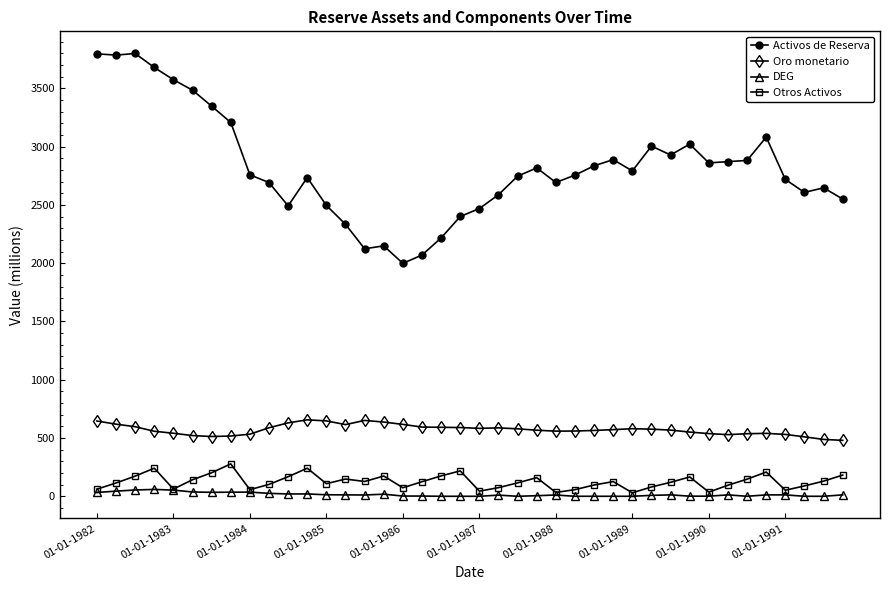

True or false: Activos de Reserva and Oro monetario intersect in this chart.

False